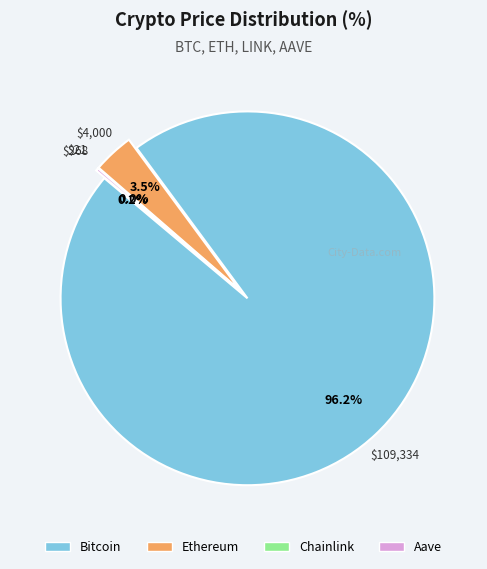

To the nearest percent, what is the difference between the Ethereum and Aave slice percentages?

3%